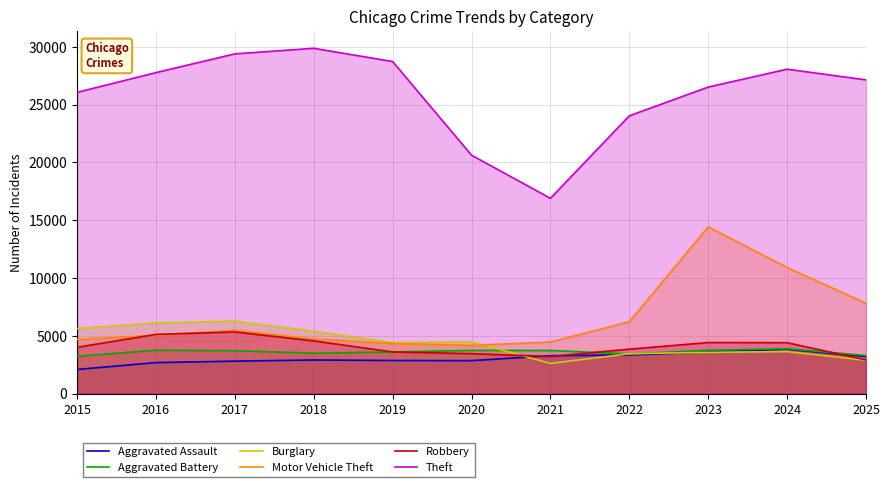

How many times do Robbery and Burglary cross each other?

1